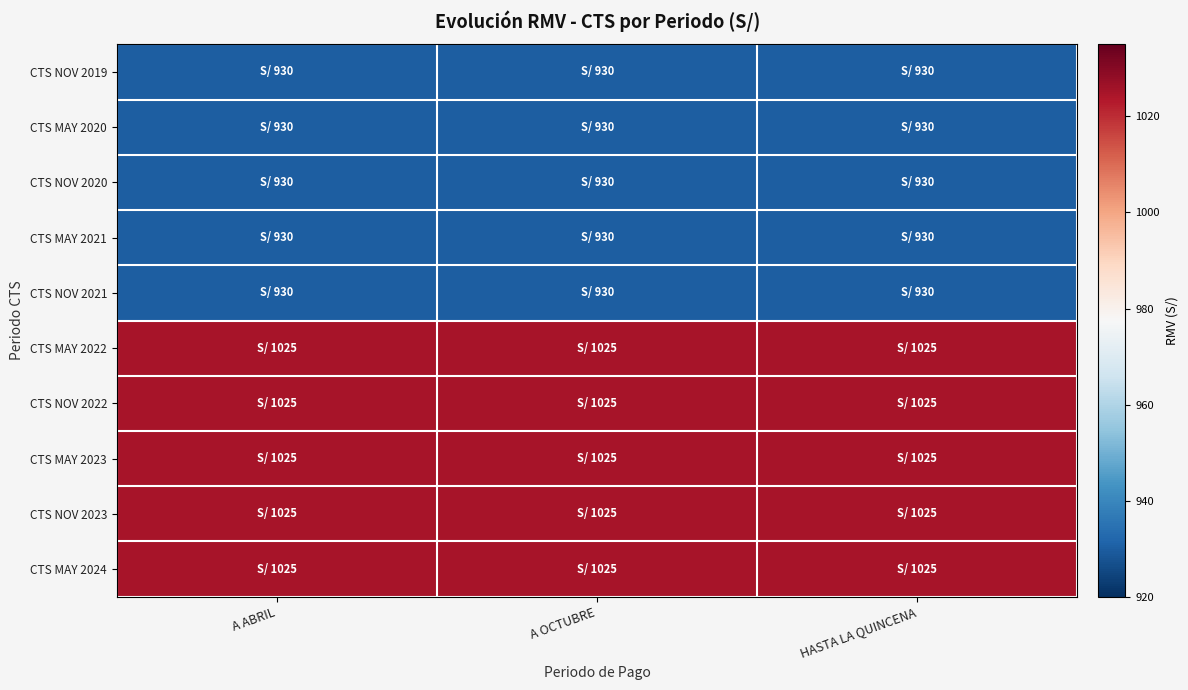

How many distinct data groups are displayed?

10